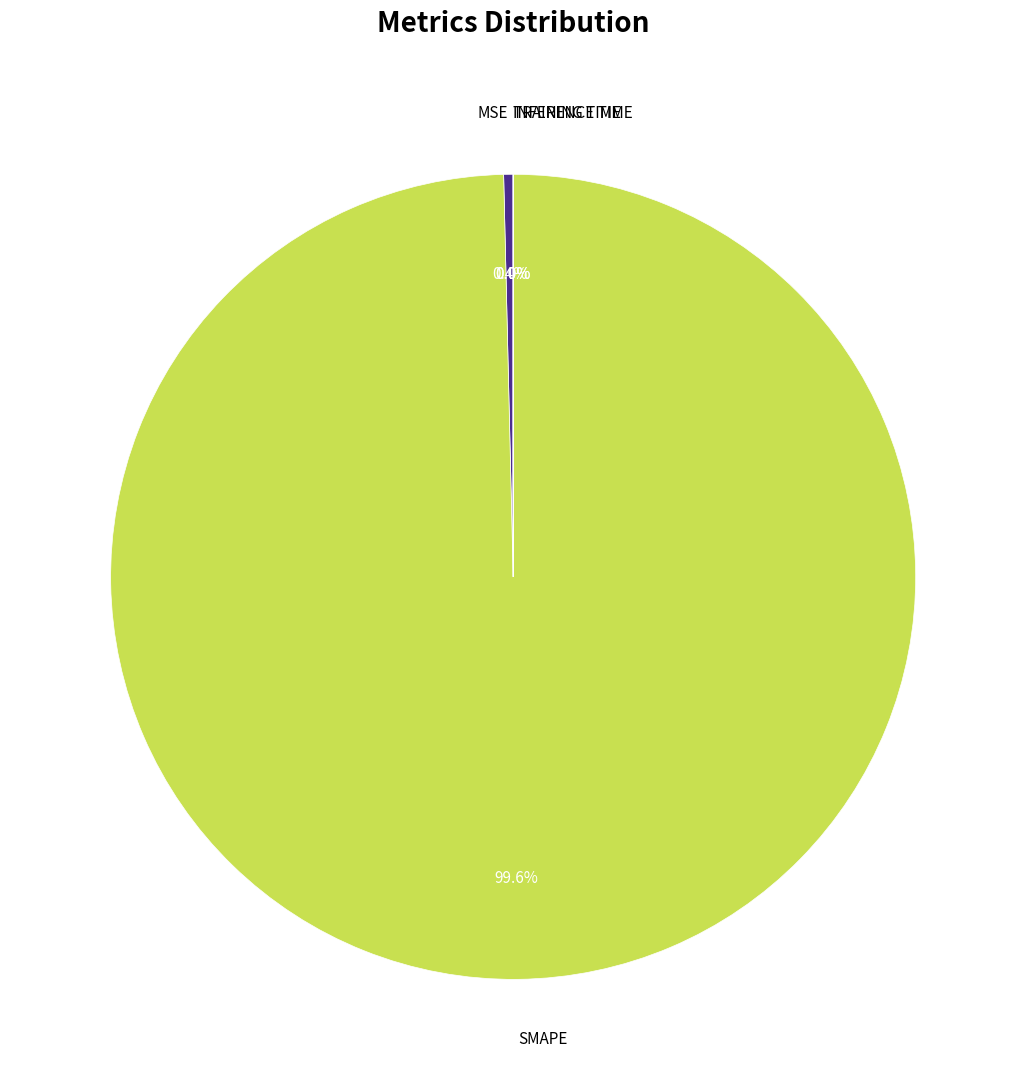

Does any single category account for the majority?

Yes